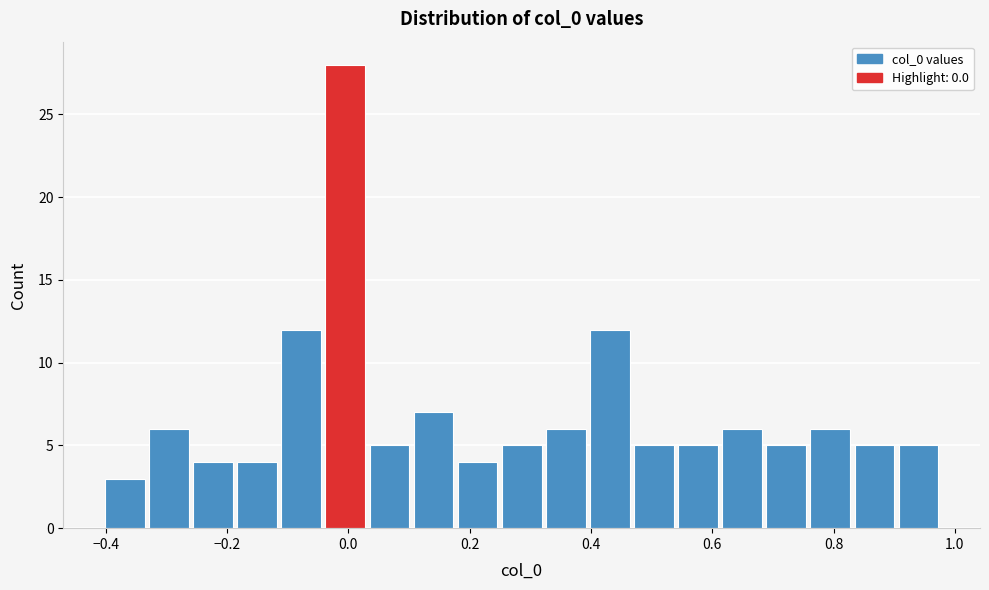

Read against the x-axis, roughly where is the centre of the tallest bar?

0.00